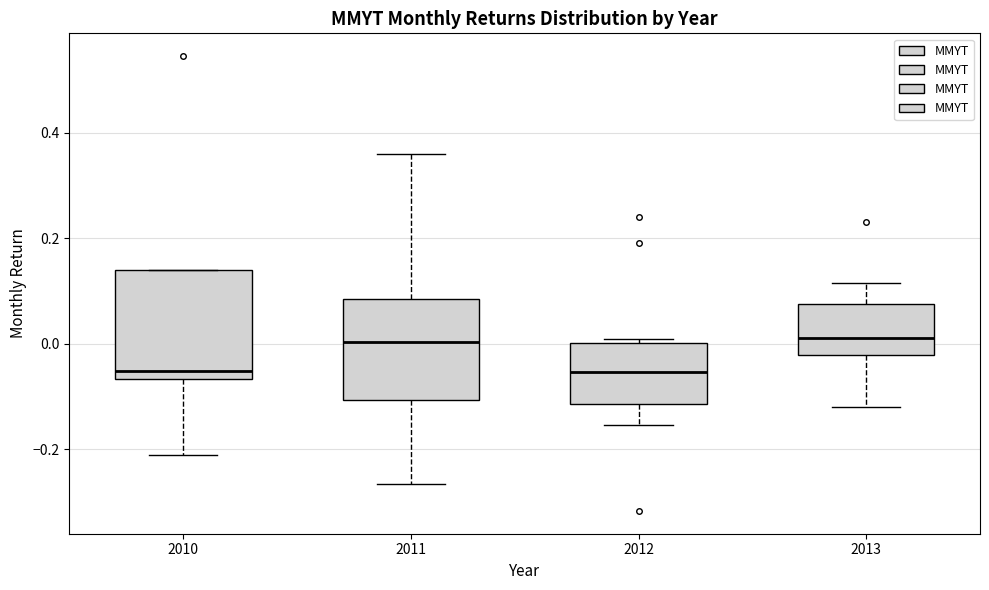

Where does the upper whisker of the box at x = 2013 end on the y-axis? The values are not printed on the chart, so give them approximately, as read against the axis.

0.12